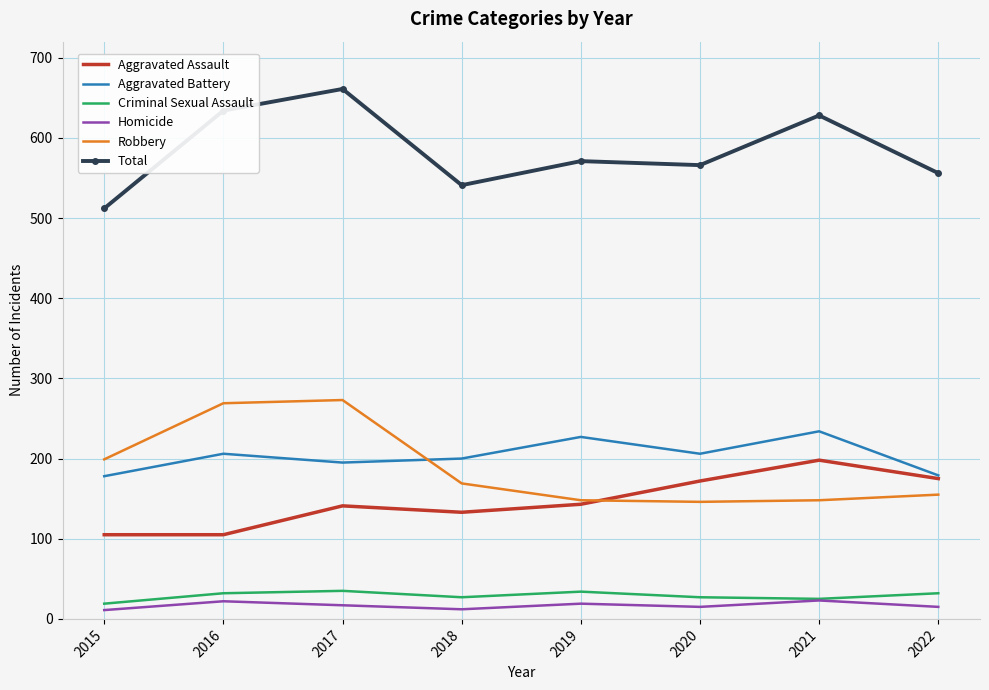

After their last crossing, which series has the higher values: Aggravated Battery or Robbery?

Aggravated Battery